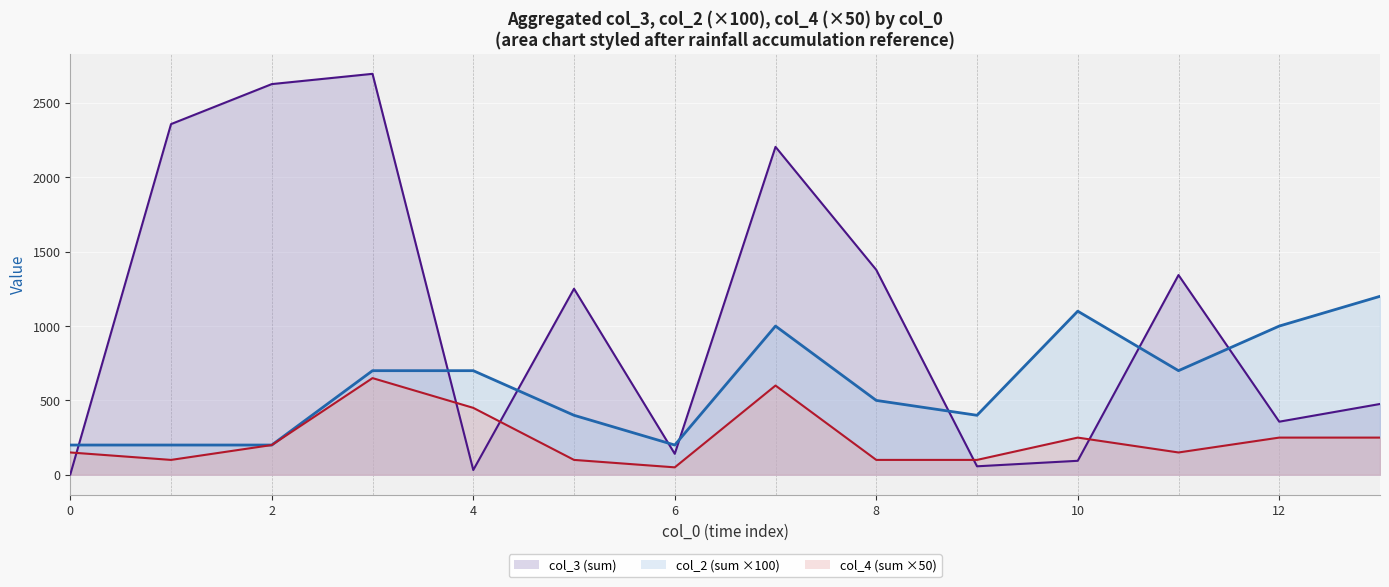

How many interior local valleys does the col_2 (sum) series have?

5